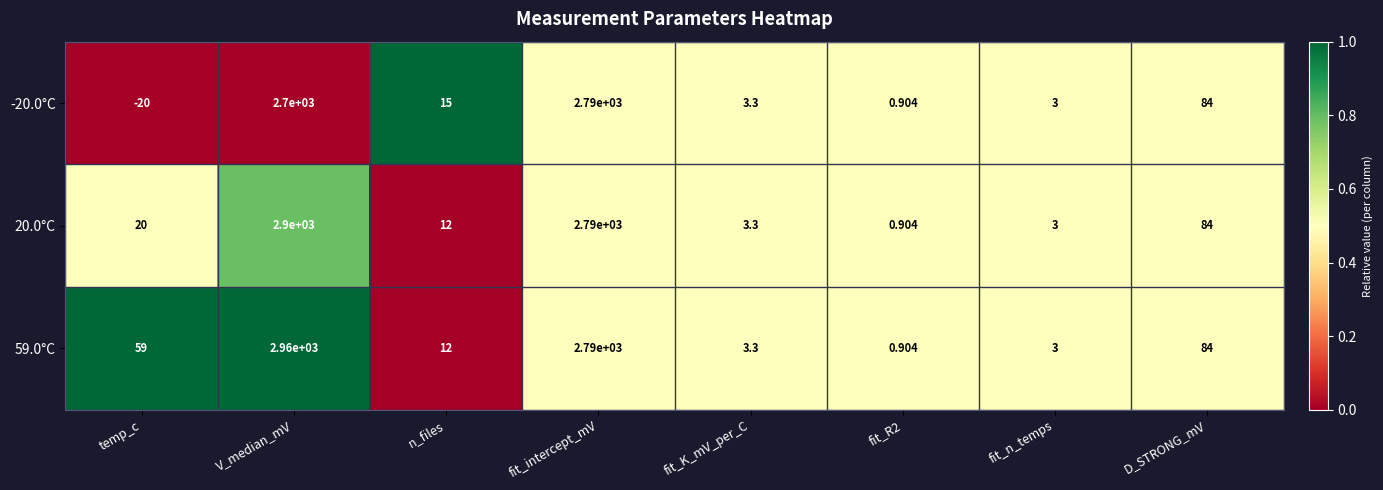

At which label is 59.0°C closest to 1480?

fit_intercept_mV